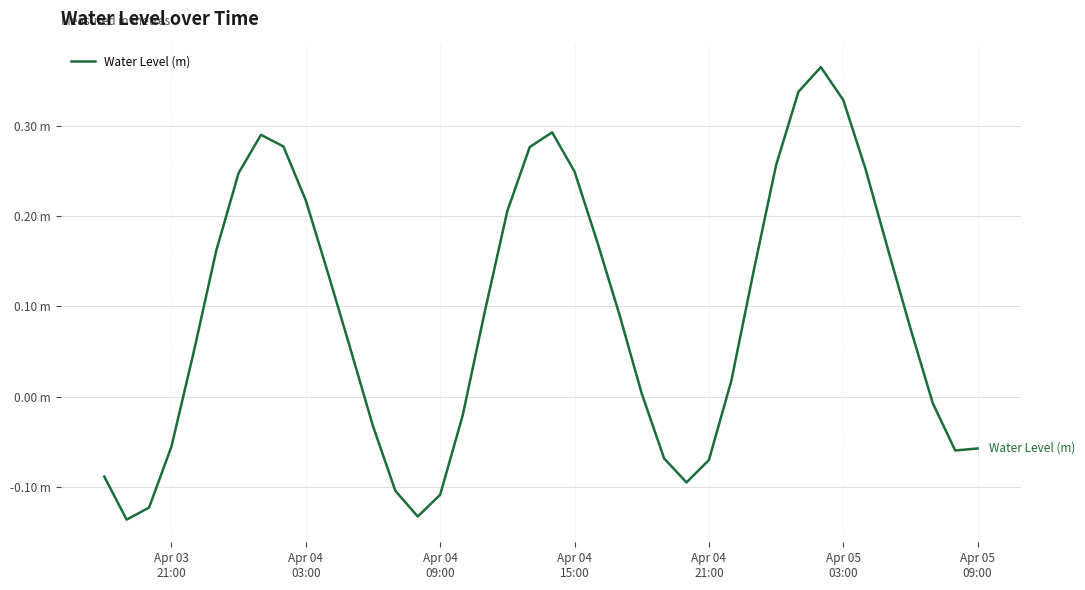

Does the chart display data point markers on the line(s)?

No